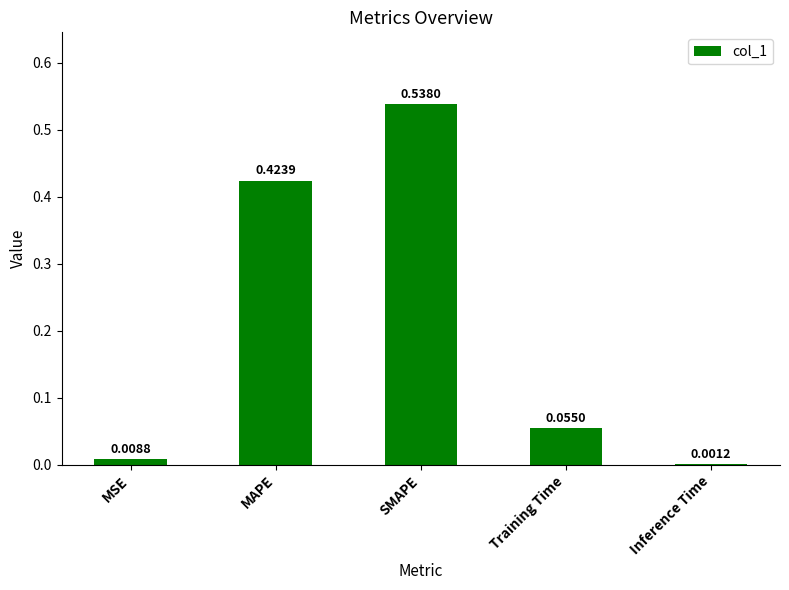

What is the sum of all values?

1.0